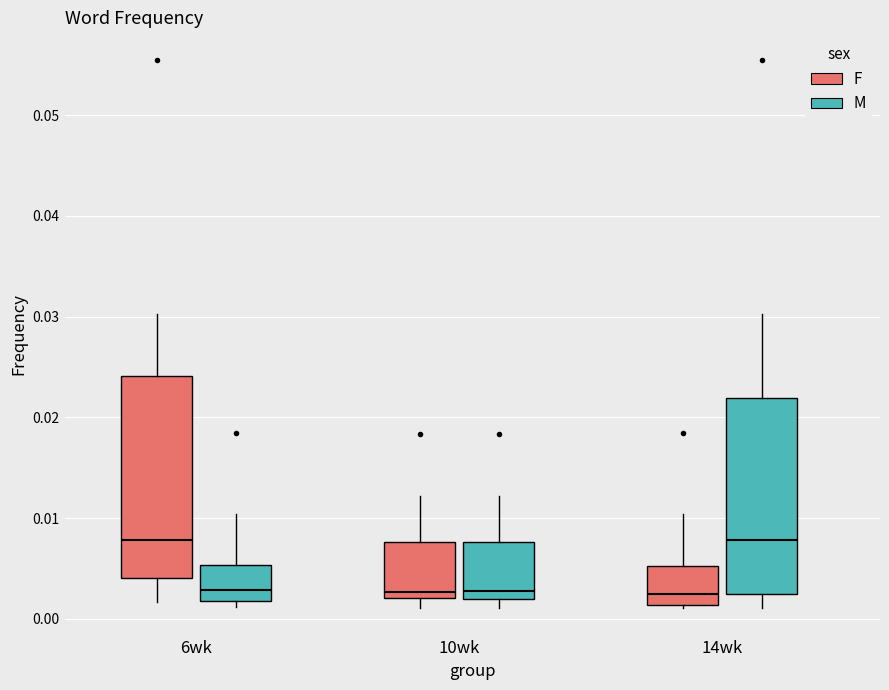

Reading left to right, read every box against the y-axis: the position of its median line, the range the box covers, and the ends of its whiskers. The values are not printed on the chart, so give them approximately, as read against the axis.

6wk (F): median 0.008, box 0.004 to 0.024, whiskers 0.002 to 0.030
6wk (M): median 0.003, box 0.002 to 0.005, whiskers 0.001 to 0.010
10wk (F): median 0.003, box 0.002 to 0.008, whiskers 0.001 to 0.012
10wk (M): median 0.003, box 0.002 to 0.008, whiskers 0.001 to 0.012
14wk (F): median 0.002, box 0.001 to 0.005, whiskers 0.001 to 0.010
14wk (M): median 0.008, box 0.002 to 0.022, whiskers 0.001 to 0.030